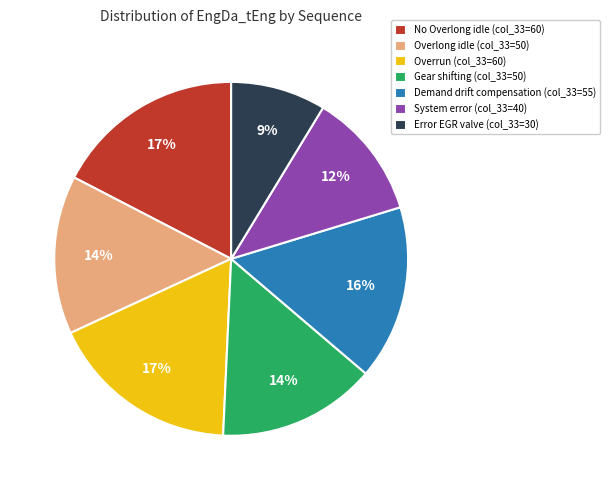

How many segments does this pie chart have?

7